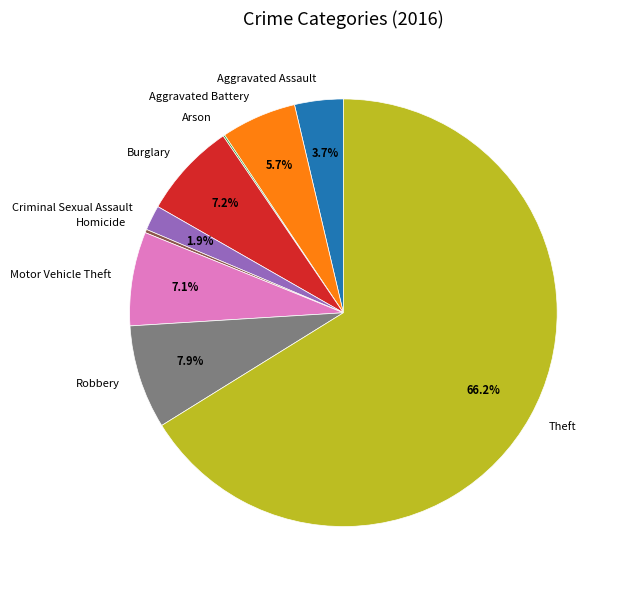

Which has a higher value, Theft or Aggravated Assault?

Theft